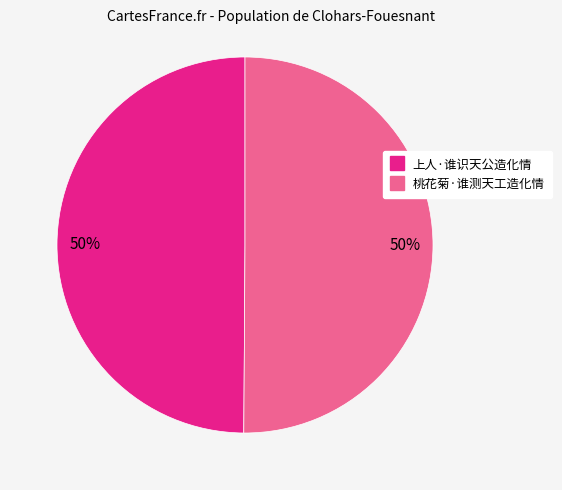

What percentage is the 上人·谁识天公造化情 slice, to the nearest percent?

50%